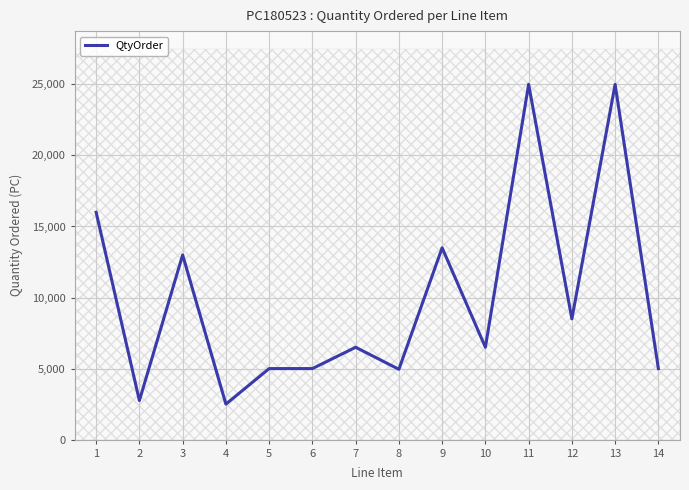

List the labels in order of value, largest first.

11, 13, 1, 9, 3, 12, 7, 10, 5, 6, 14, 8, 2, 4